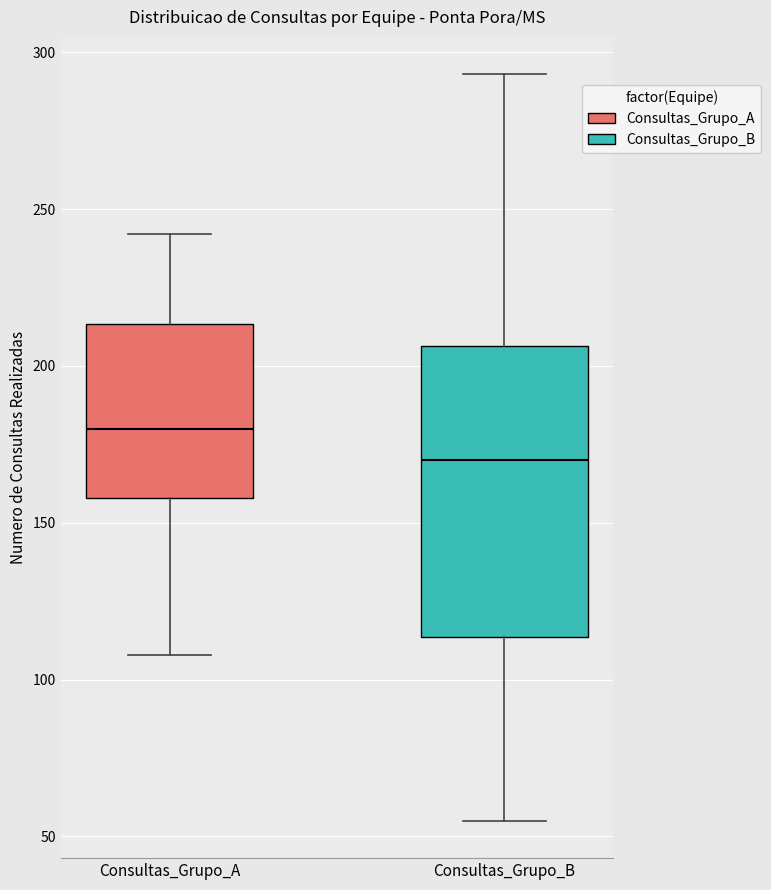

Which box has the lowest median line?

Consultas_Grupo_B